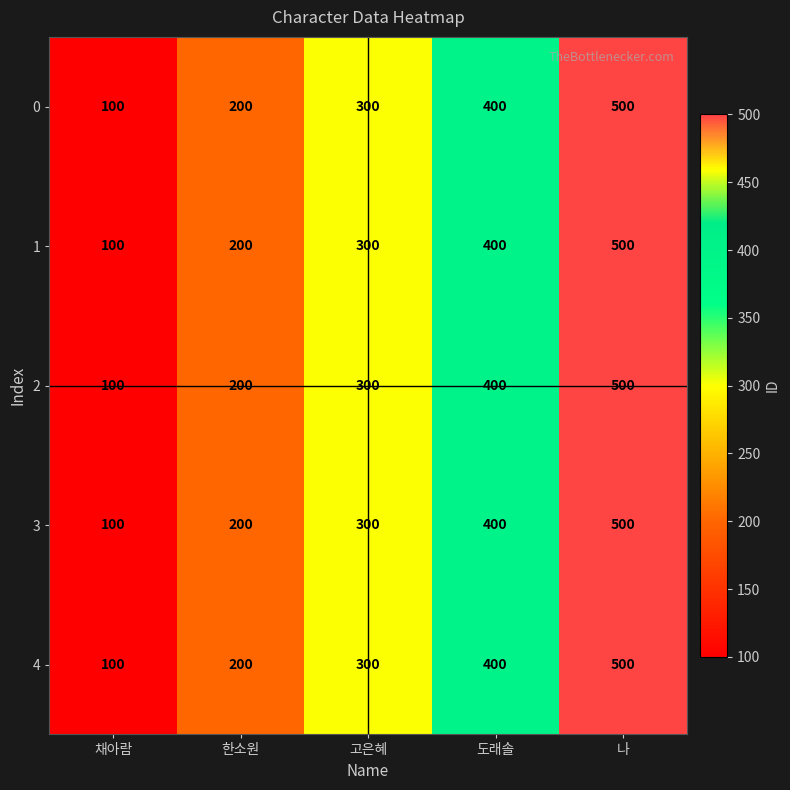

The value of 4 at 도래솔 is 400. True or false?

True